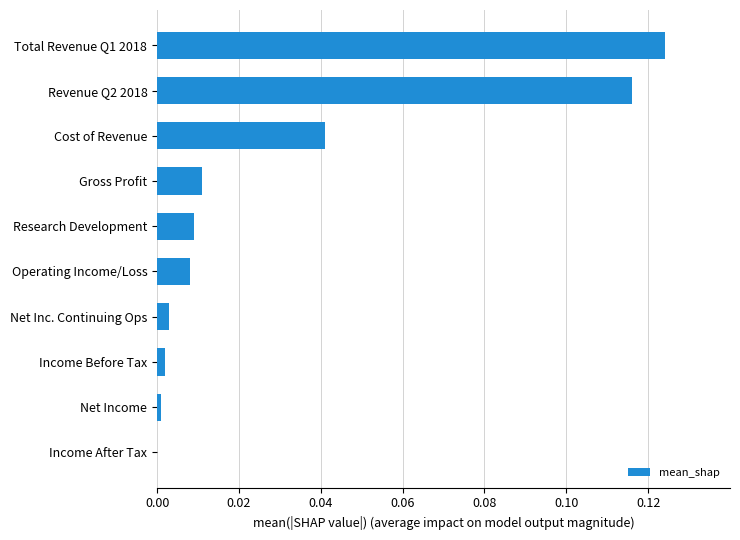

Which has a higher value, Research Development or Net Income?

Research Development